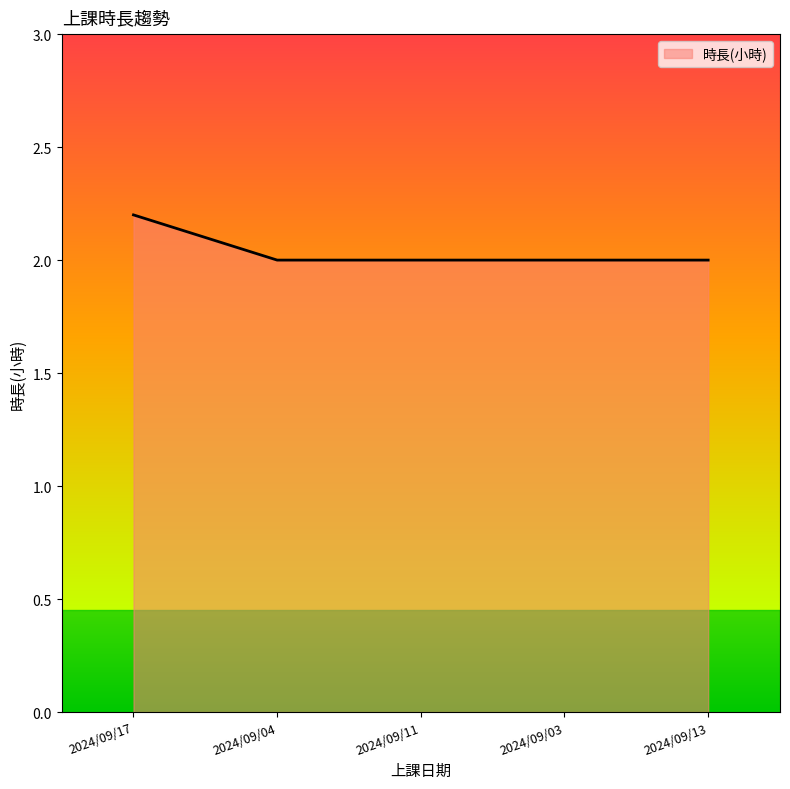

Reading right to left, what are all the values shown in this chart?

2.0	2.0	2.0	2.0	2.2